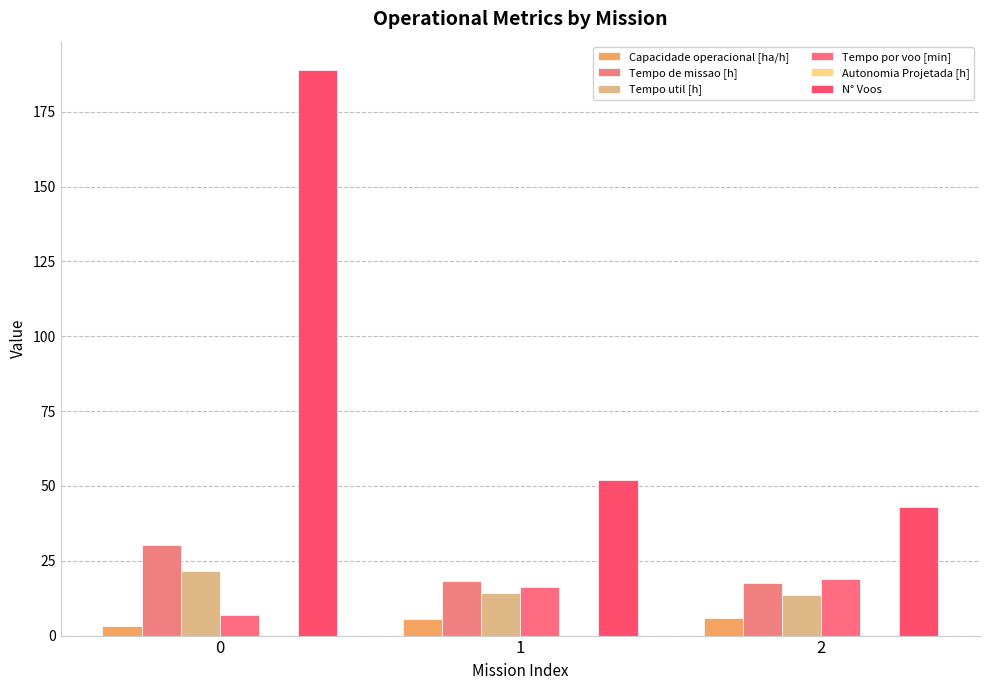

Does the chart contain stacked bars?

No